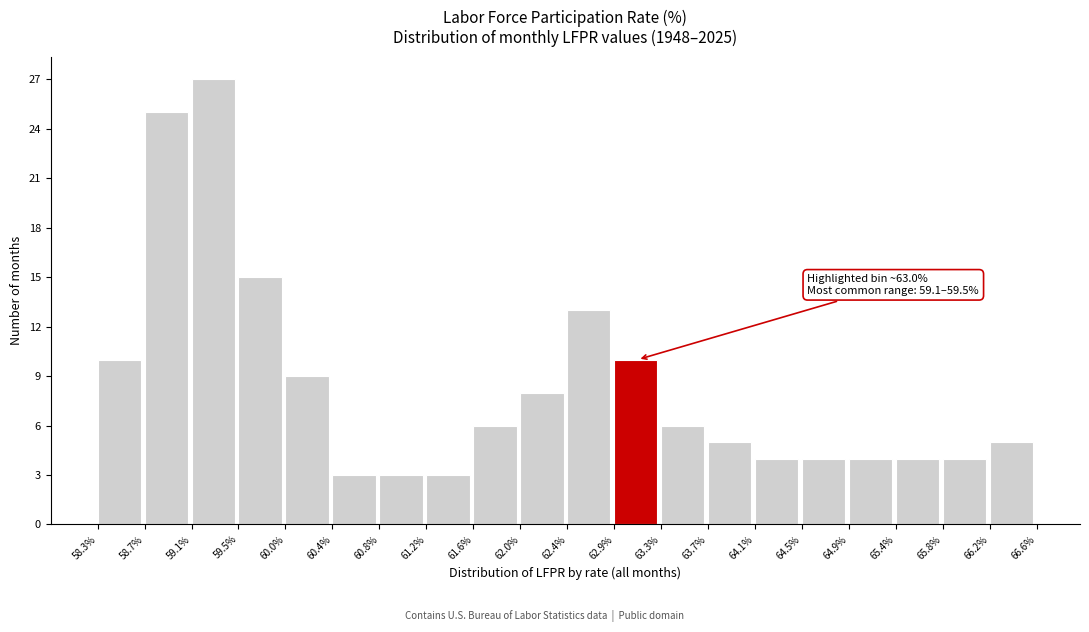

Over which range of the x-axis is the bar tallest?

59.1% to 59.5%